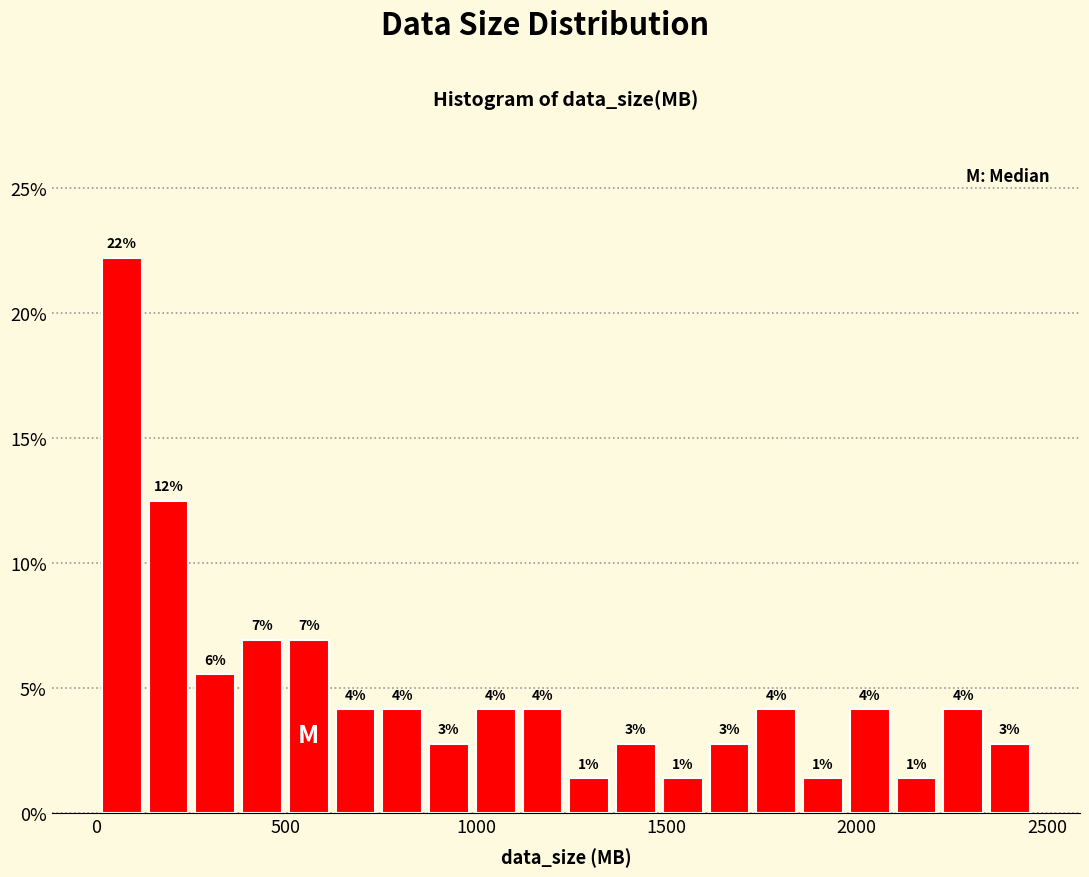

Around what value on the x-axis is the tallest bar? Give the approximate position of its centre, as read against the axis.

50